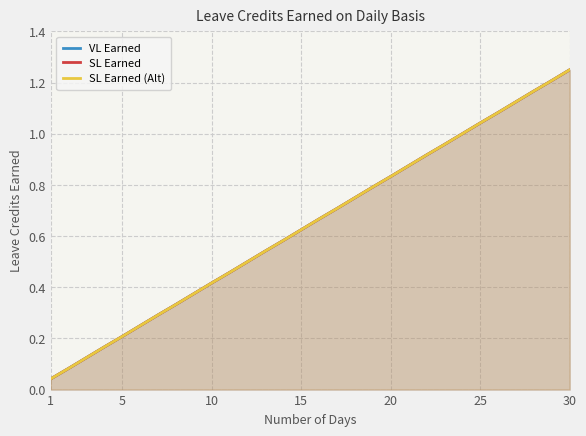

Is it true that SL Earned (Alt) equals 0.4 at 15?

False